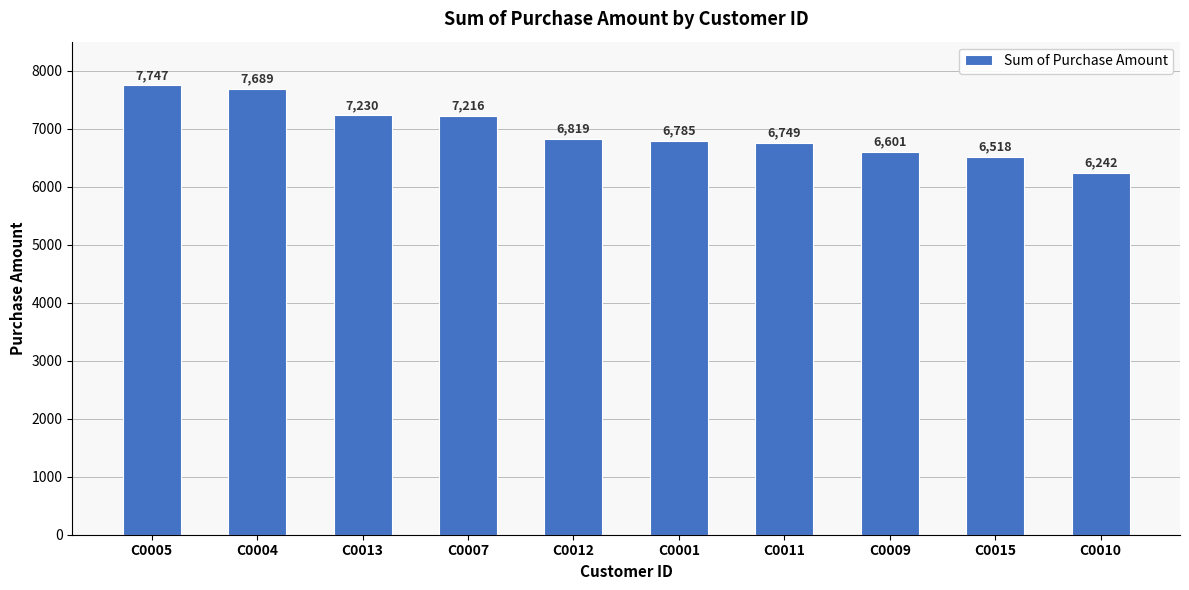

Reading left to right, what are all the values shown in this chart?

C0005=7747	C0004=7689	C0013=7230	C0007=7216	C0012=6819	C0001=6785	C0011=6749	C0009=6601	C0015=6518	C0010=6242